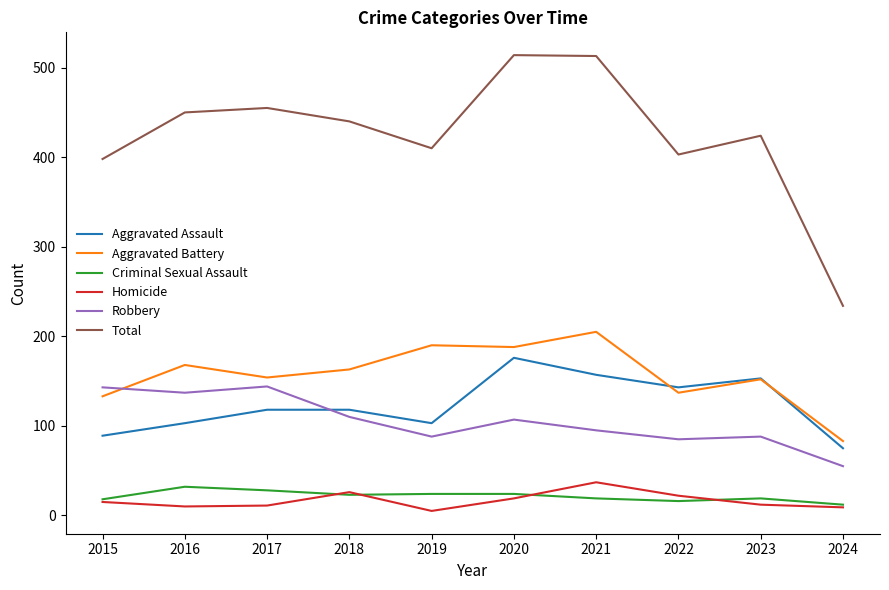

What is the total value across all series at 2020?

1028